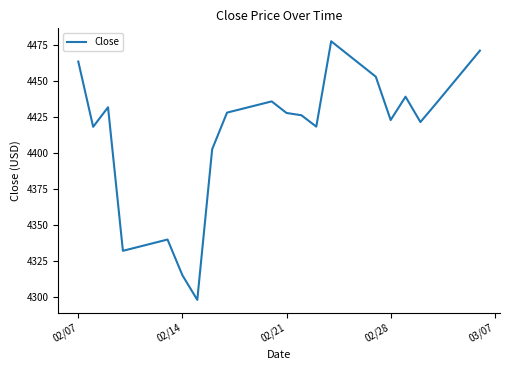

How many categories are shown in the chart?

20